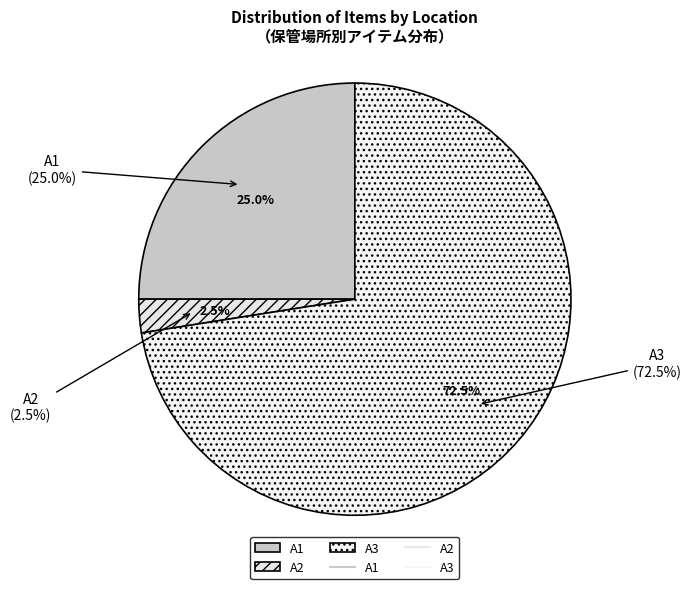

Is there a majority slice in this chart?

Yes